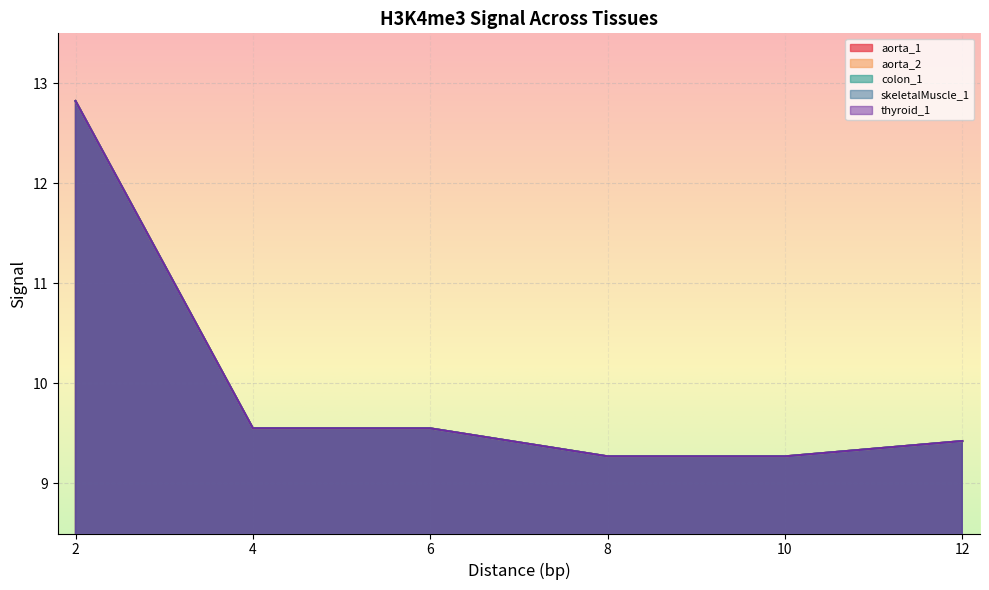

True or false: skeletalMuscle_1 and aorta_1 cross at least once.

False